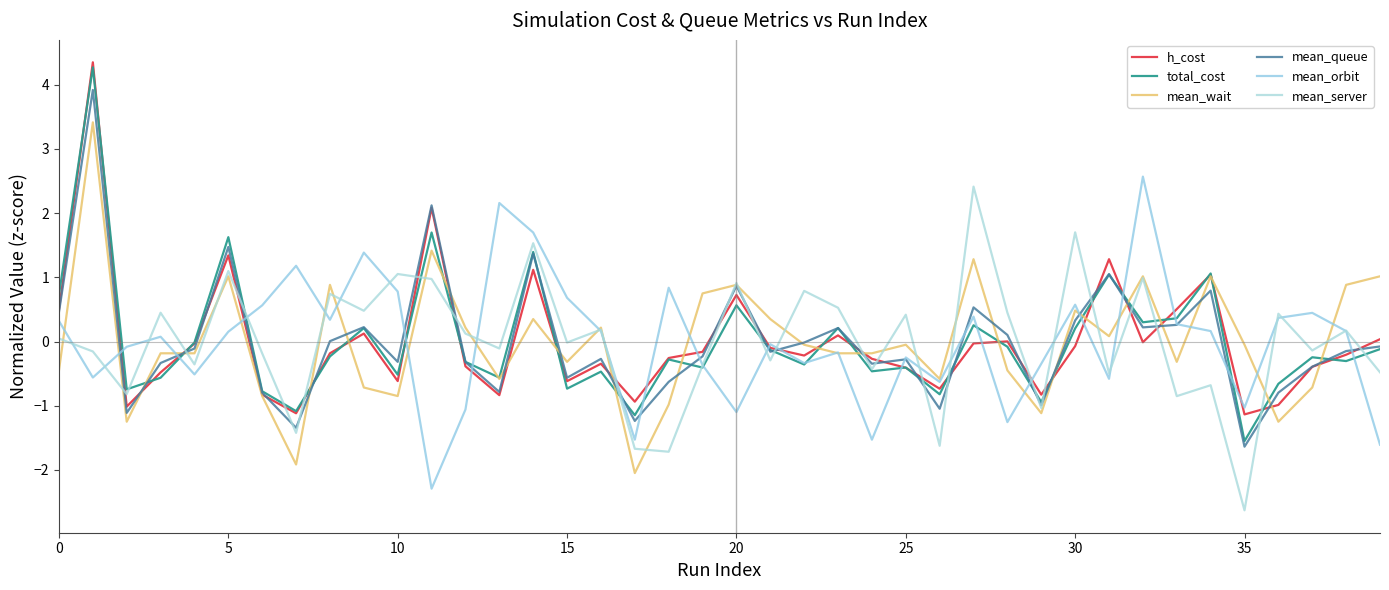

How many lines are shown in the chart?

6